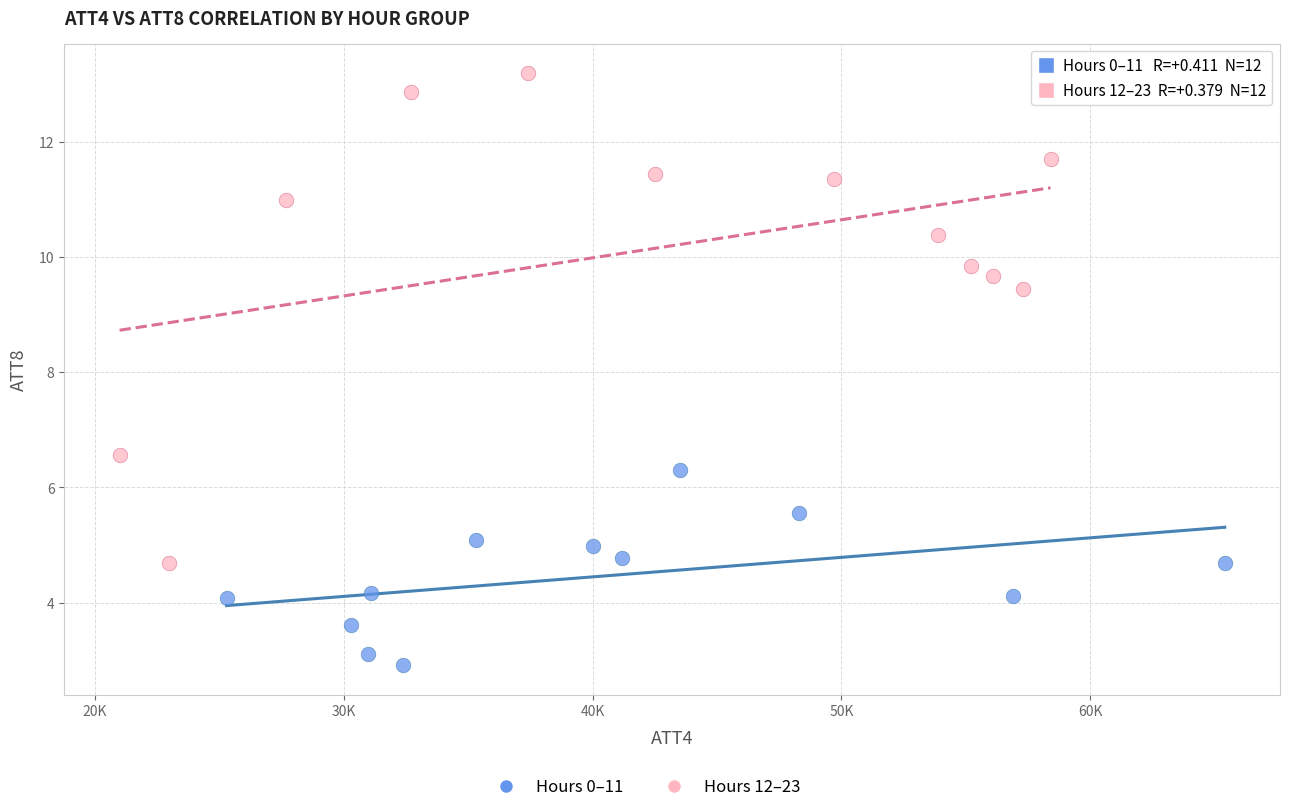

Which series reaches the maximum Y coordinate?

Hours 12–23